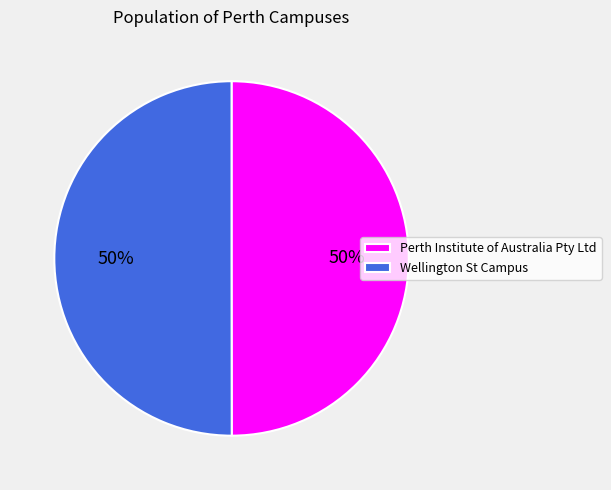

How many slices are in this pie chart?

2